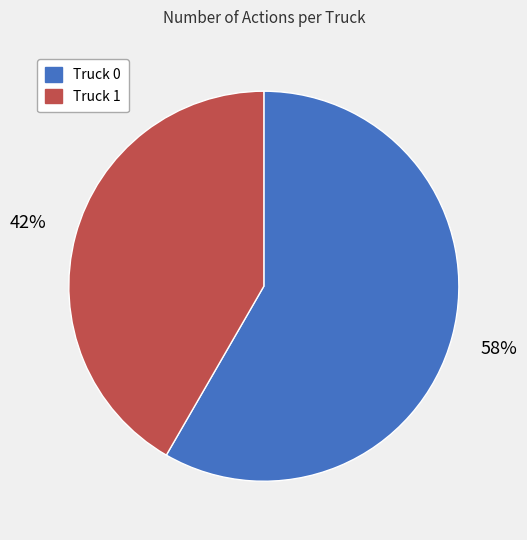

To the nearest percent, what percentage of the pie is Truck 0?

58%